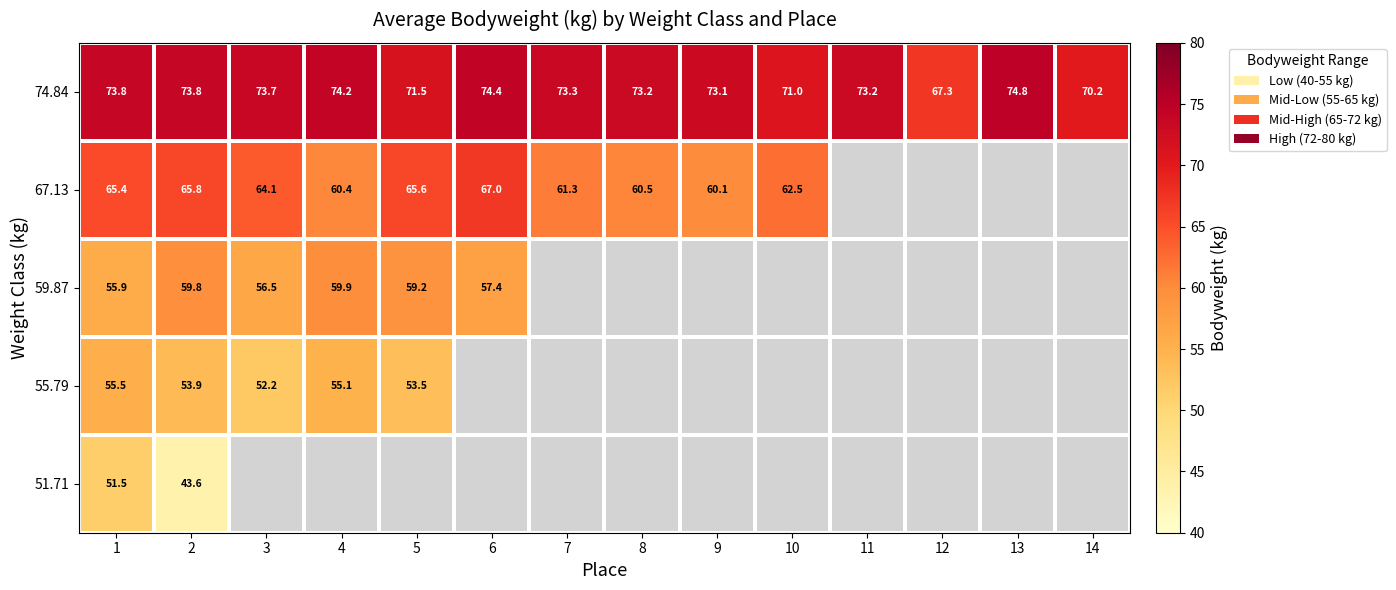

Is the value of 59.87 at 1 greater than the value of 74.84 at 7?

No